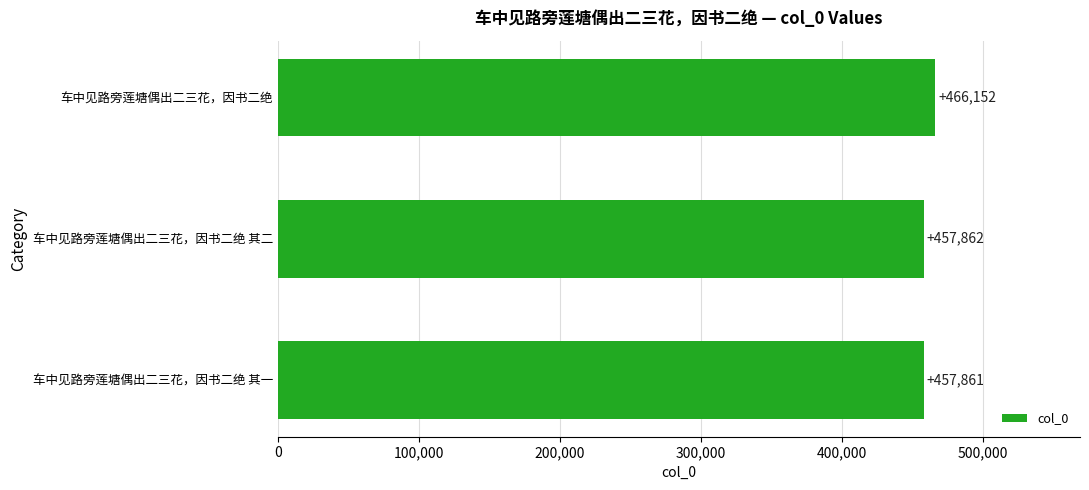

Between 车中见路旁莲塘偶出二三花，因书二绝 其一 and 车中见路旁莲塘偶出二三花，因书二绝 其二, which is larger?

车中见路旁莲塘偶出二三花，因书二绝 其二